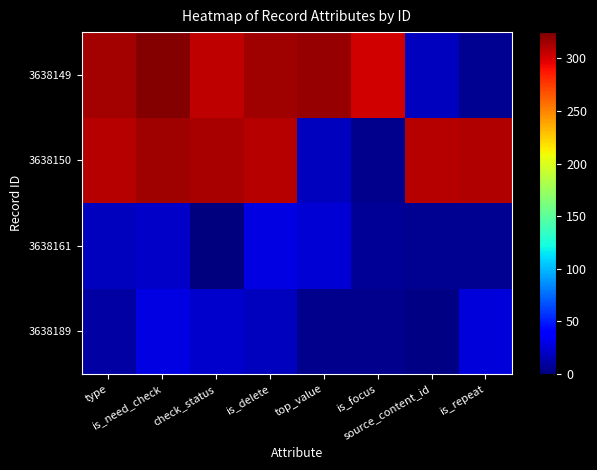

Reading left to right, extract all data points from this chart.

3638189: type=11.2	is_need_check=28.5	check_status=22.0	is_delete=18.0	top_value=4.7	is_focus=4.7	source_content_id=1.7	is_repeat=26.0
3638161: type=18.0	is_need_check=21.2	check_status=0.6	is_delete=29.1	top_value=25.0	is_focus=6.4	source_content_id=5.5	is_repeat=5.5
3638150: type=309.1	is_need_check=315.7	check_status=313.0	is_delete=308.7	top_value=18.4	is_focus=4.2	source_content_id=308.8	is_repeat=311.0
3638149: type=313.7	is_need_check=323.6	check_status=306.0	is_delete=315.4	top_value=317.8	is_focus=301.4	source_content_id=18.2	is_repeat=5.1